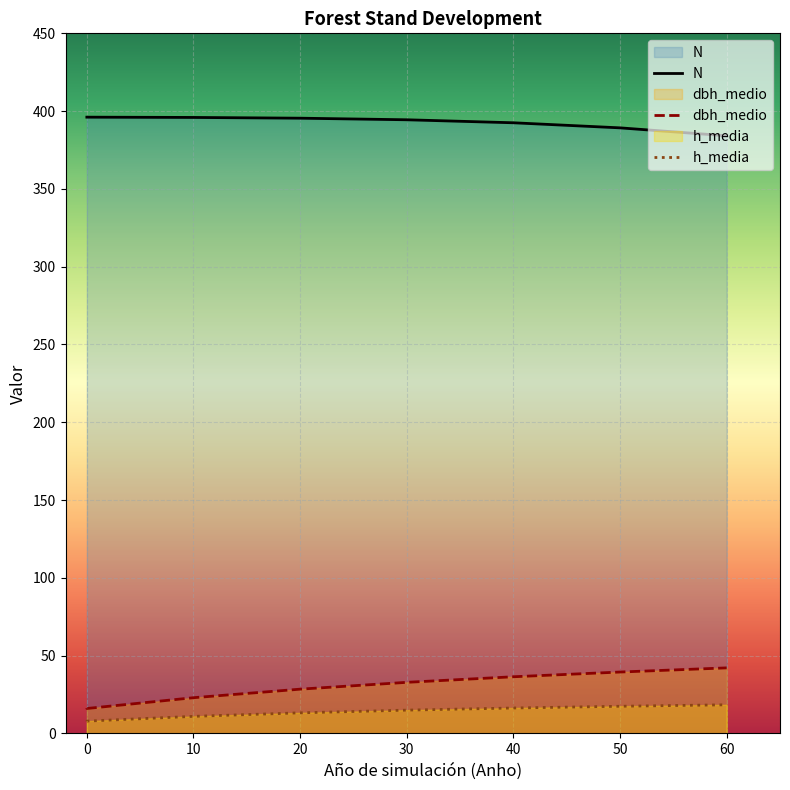

True or false: N and dbh_medio cross at least once.

False